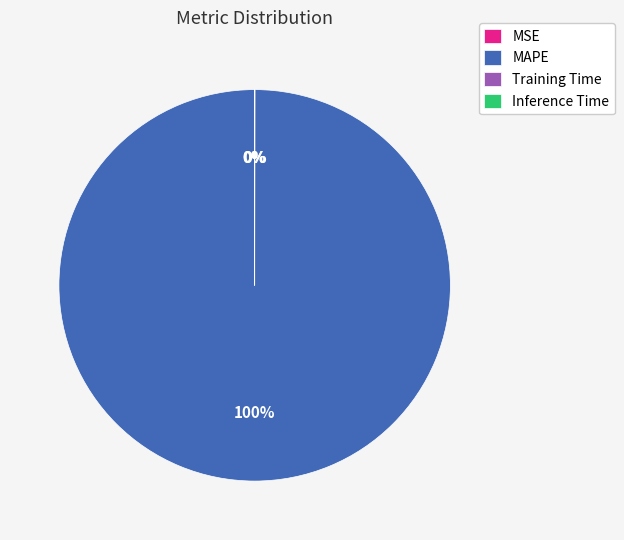

Is it true that MAPE is 100% of the pie?

True